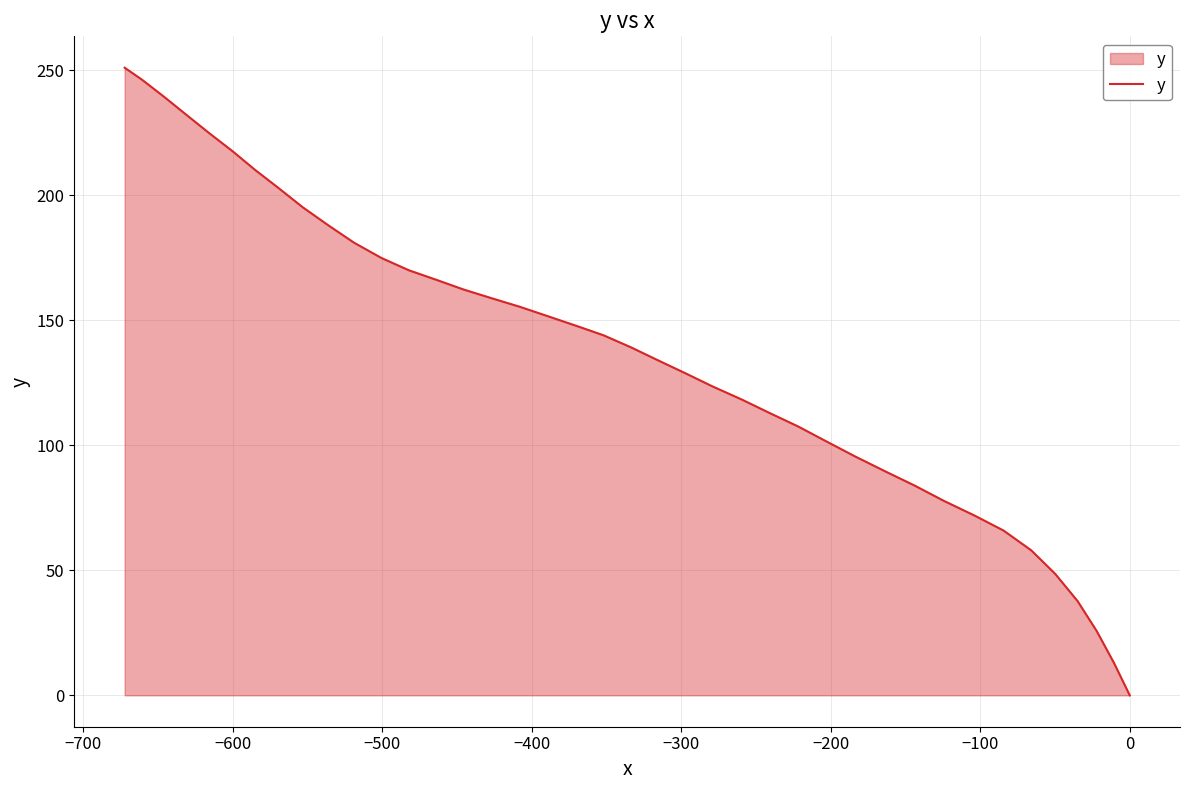

The chart shows a value of 43.8 at 18. True or false?

False